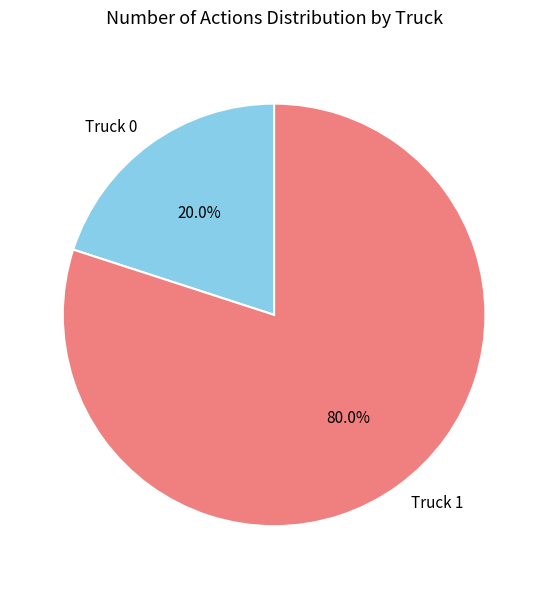

What is the ratio of the value at Truck 1 to the value at Truck 0?

4.0